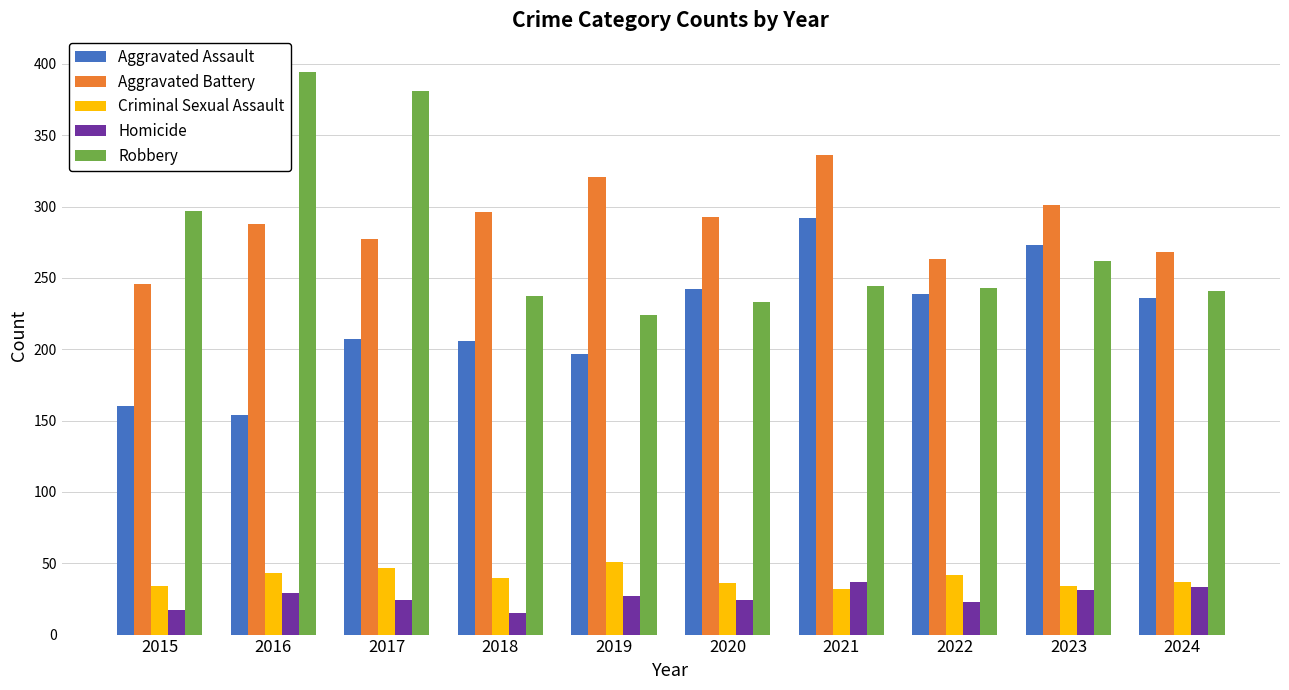

What is the sum of the Aggravated Battery values at 2018 and 2016?

584